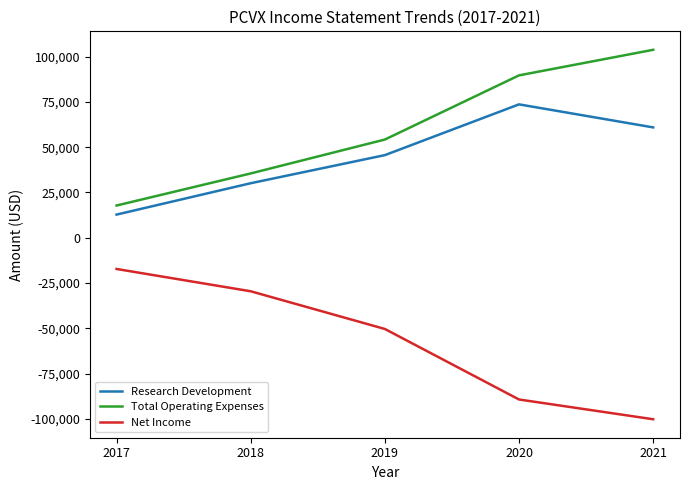

What is the greatest value displayed?

103700